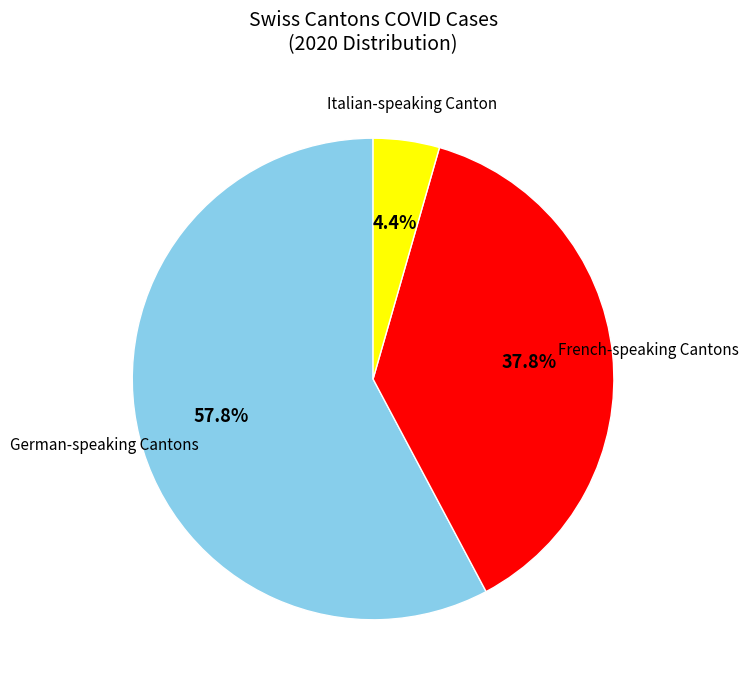

Is there any slice that represents more than half of the pie?

Yes